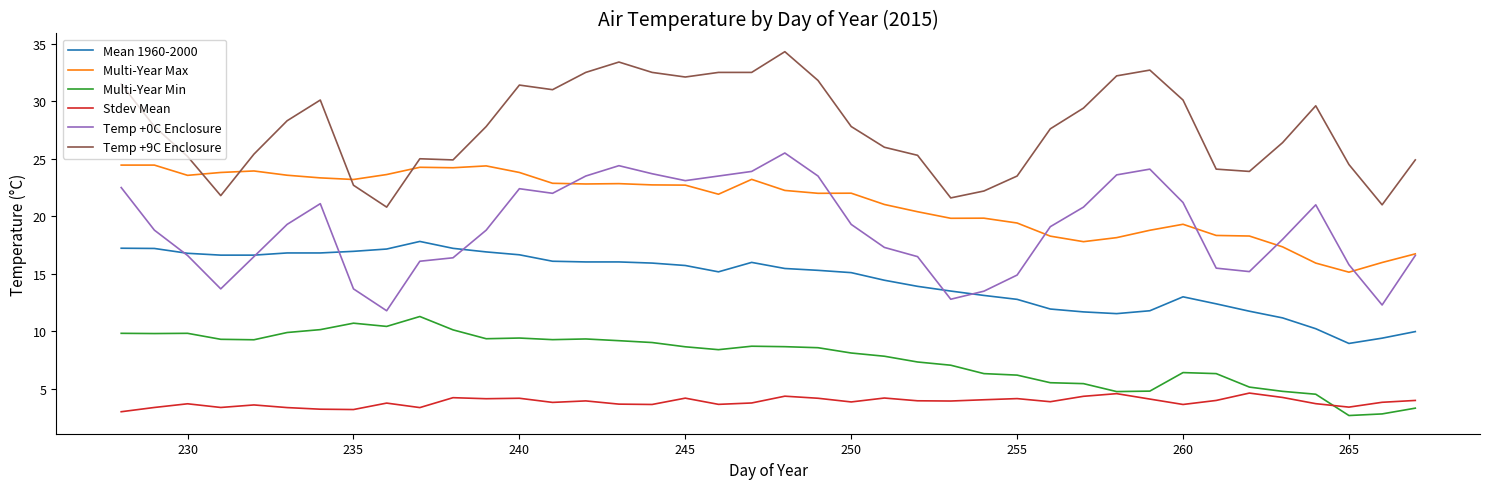

How many categories are shown in the chart?

40